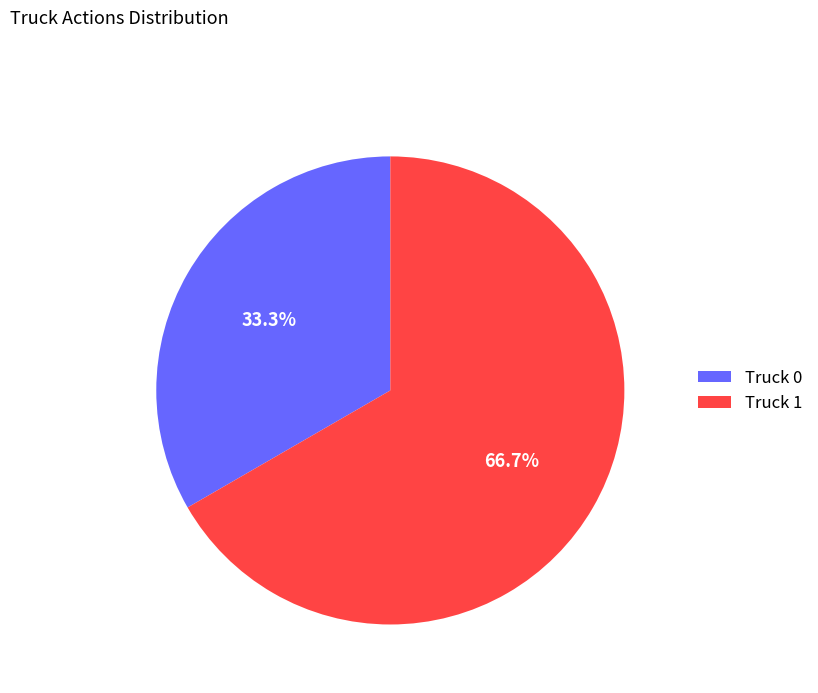

Is there a majority slice in this chart?

Yes